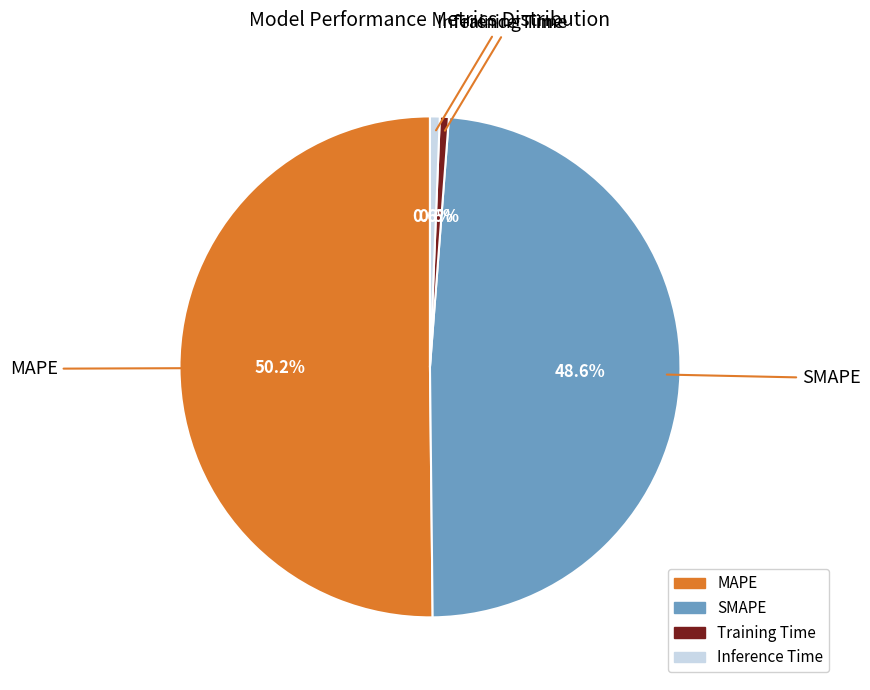

What percentage is the MAPE slice, to the nearest percent?

50%